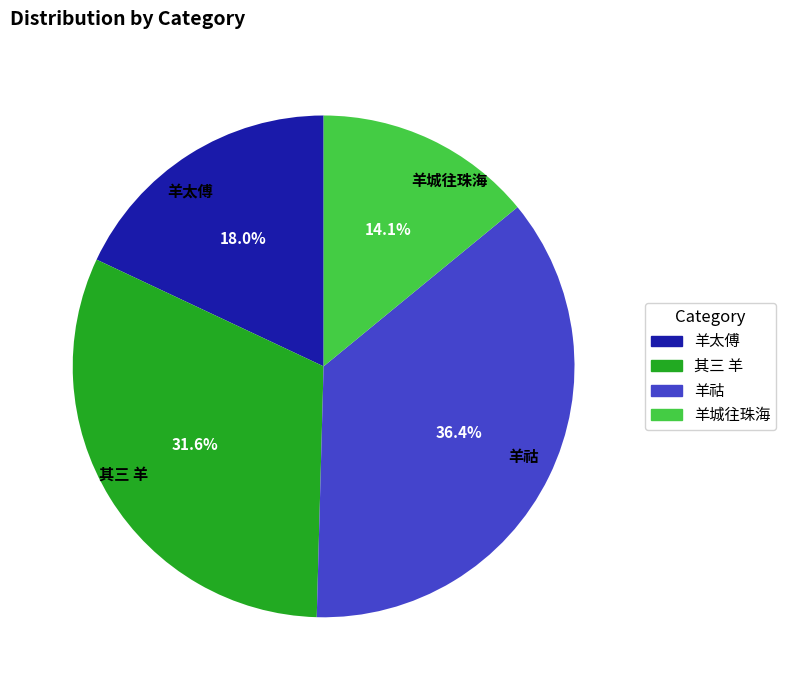

What percentage is NOT represented by 羊祜?

63.6%